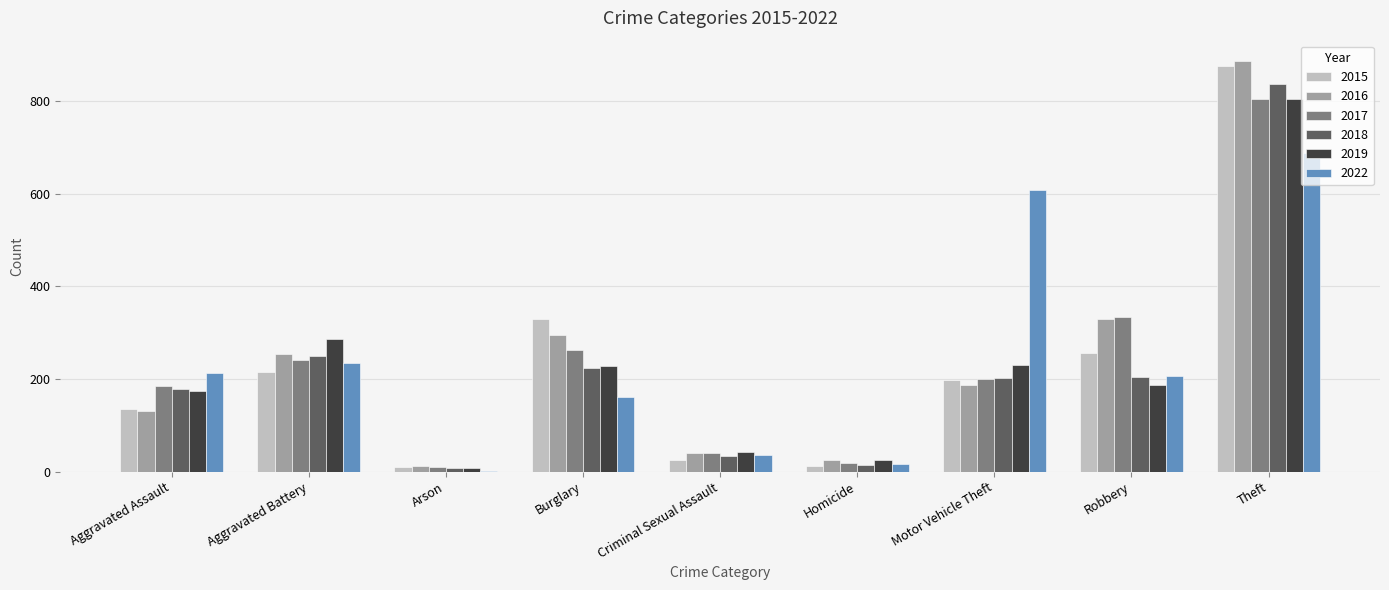

At which category is the sum across all series the highest?

Theft